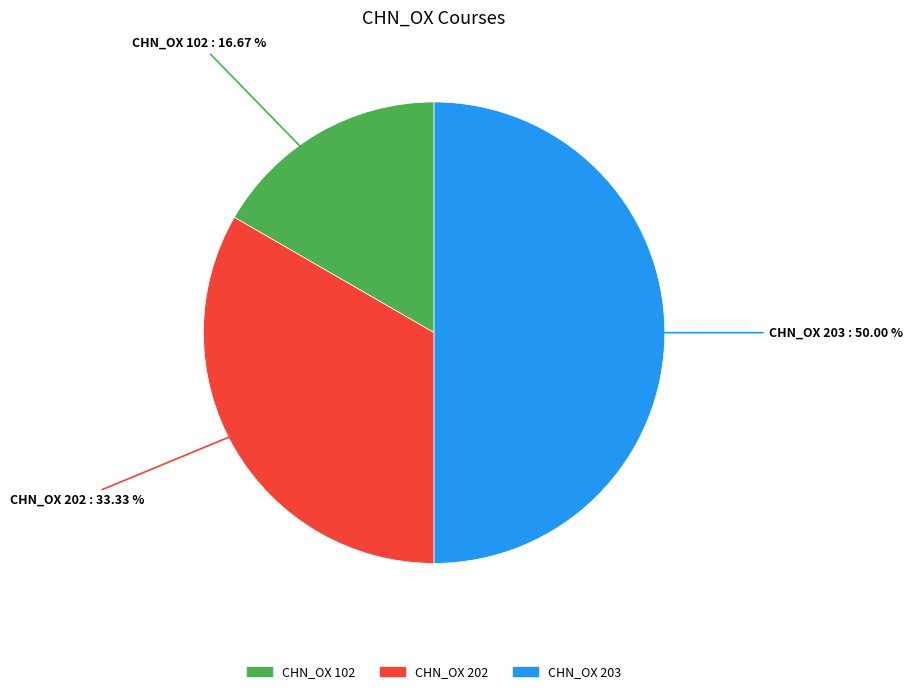

Does CHN_OX 202 represent more than half of the total?

No